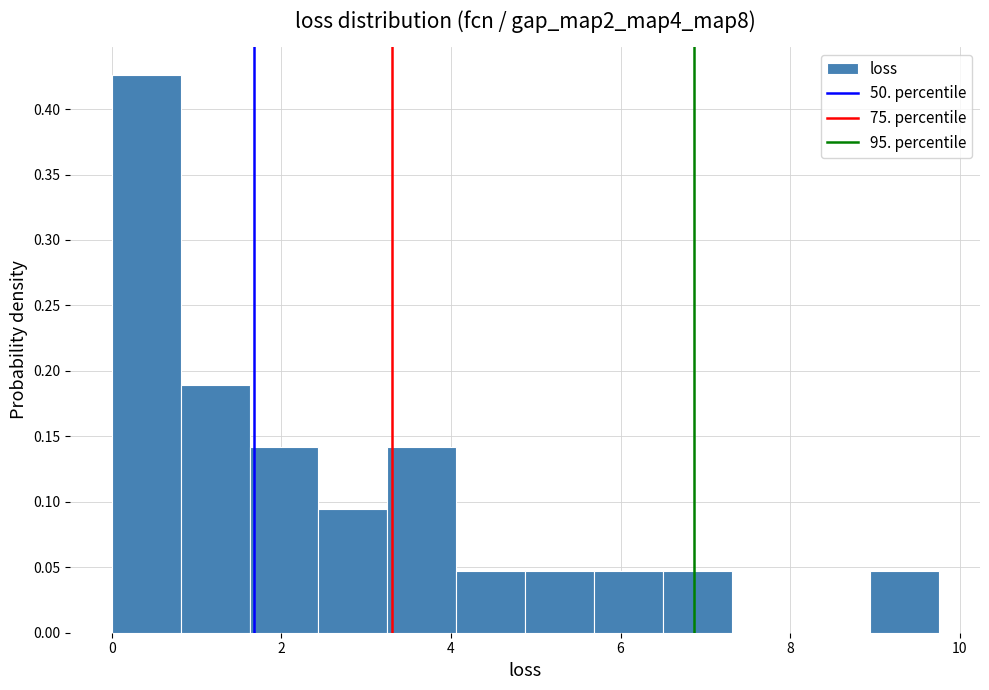

What is the height of the bar covering 9.0 to 9.8 on the x-axis? Neither the bar edges nor the heights are printed on the chart, so give them approximately, as read against the axes.

0.045